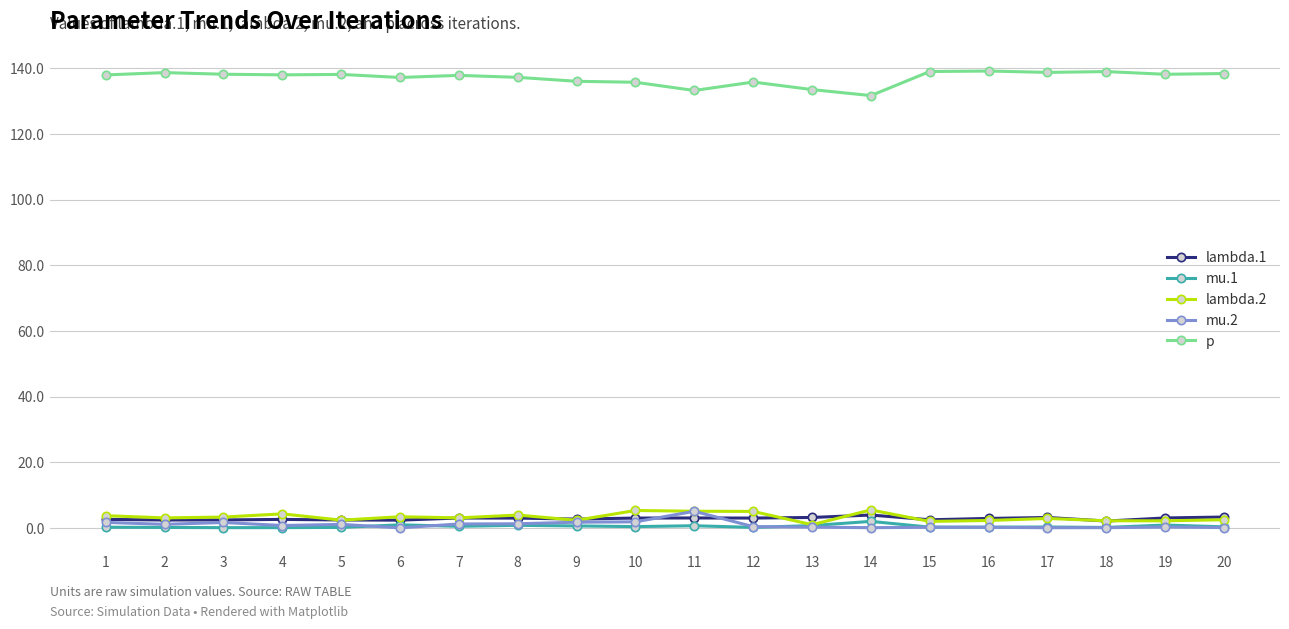

True or false: mu.1 has more than 2 points higher than both neighbors.

True